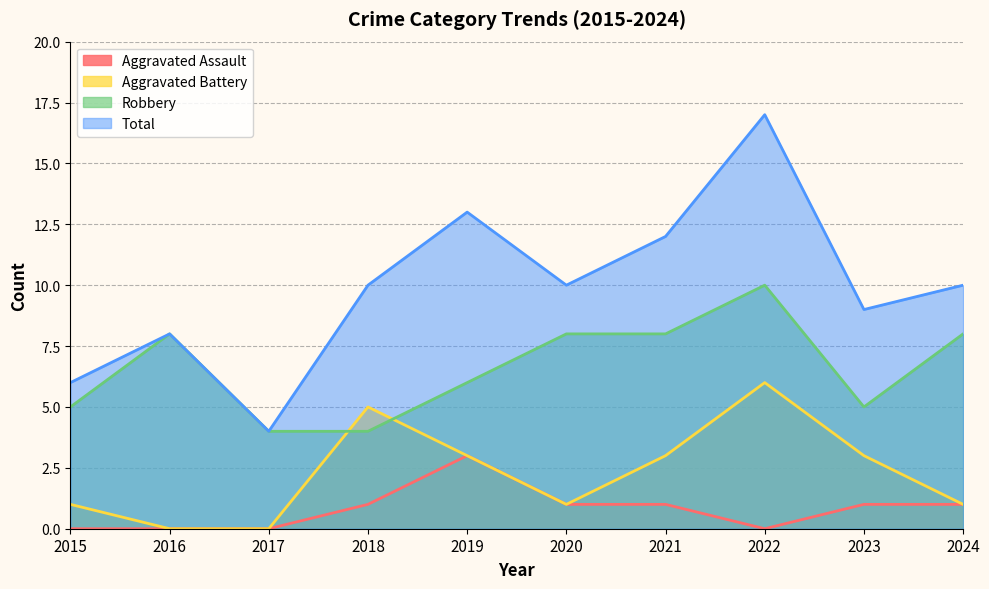

What is the sum of the Aggravated Assault values at 2018 and 2020?

2